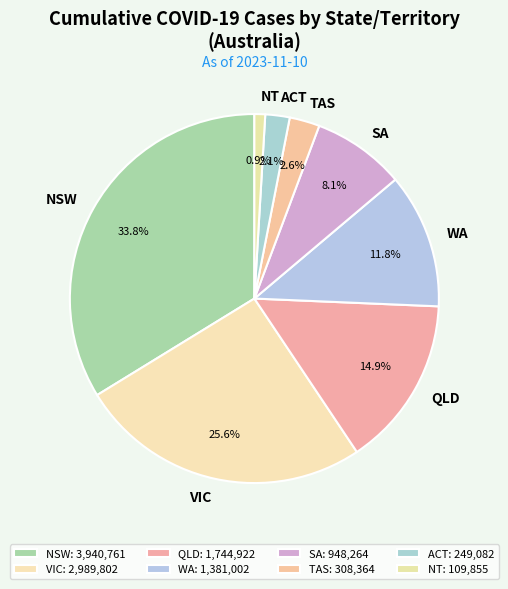

Combined, what portion of the pie is VIC and QLD?

40.6%